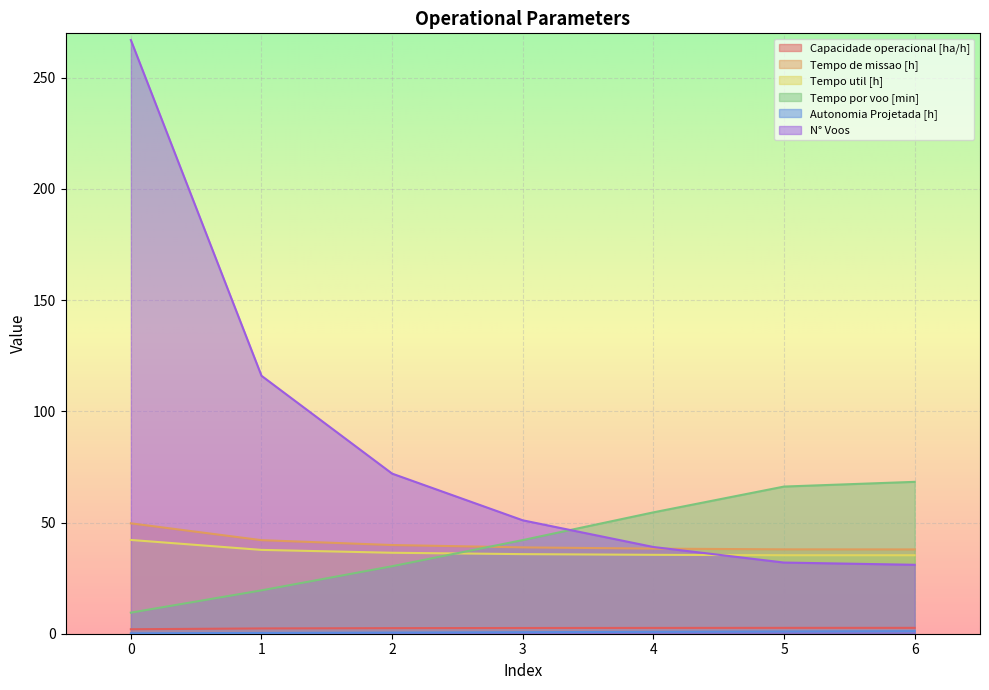

Rank the series at 6 from highest to lowest value.

Tempo por voo [min], Tempo de missao [h], Tempo util [h], N° Voos, Capacidade operacional [ha/h], Autonomia Projetada [h]